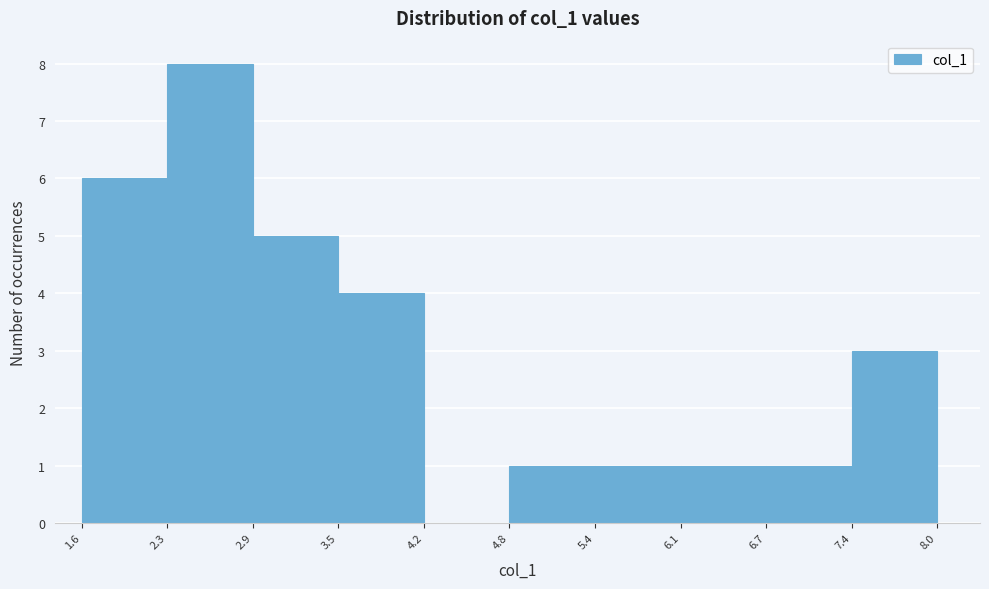

Reading left to right, list every bar in this chart as the range it spans on the x-axis followed by its height. The values are not printed on the chart, so give them approximately, as read against the axis.

1.6 to 2.3: 6
2.3 to 2.9: 8
2.9 to 3.5: 5
3.5 to 4.2: 4
4.2 to 4.8: 0
4.8 to 5.4: 1
5.4 to 6.1: 1
6.1 to 6.7: 1
6.7 to 7.4: 1
7.4 to 8.0: 3